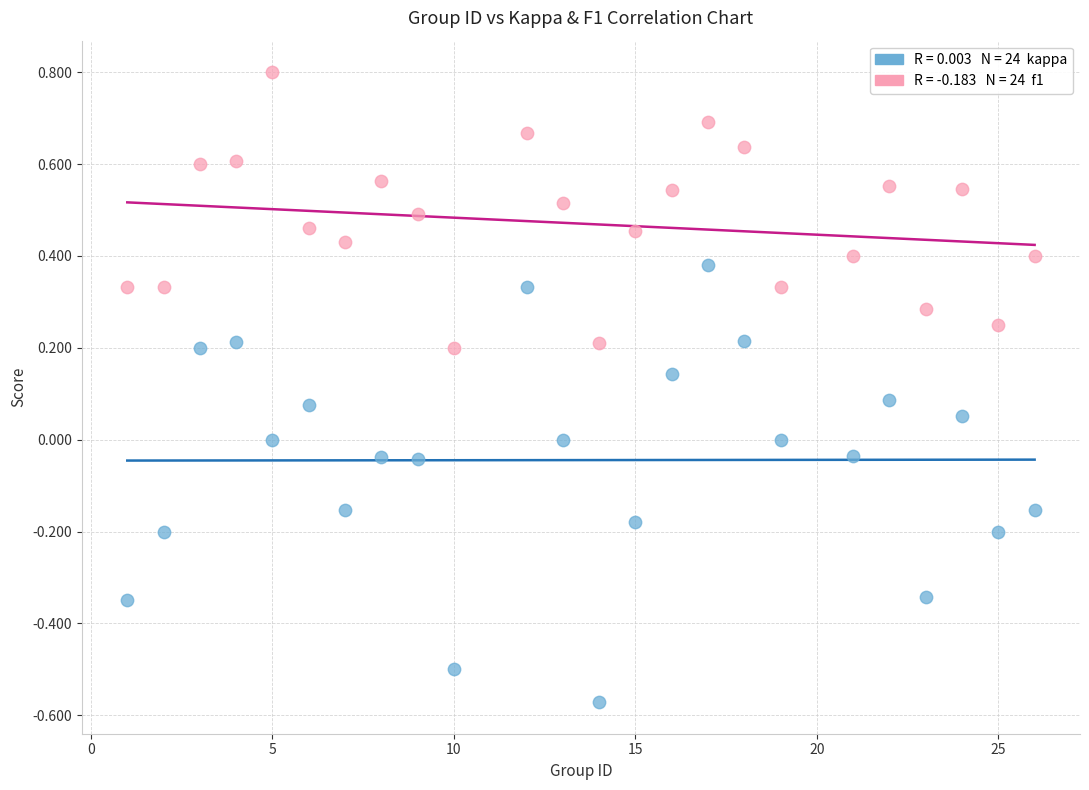

Across all data points, what is the range of X values (max minus min)?

25.0